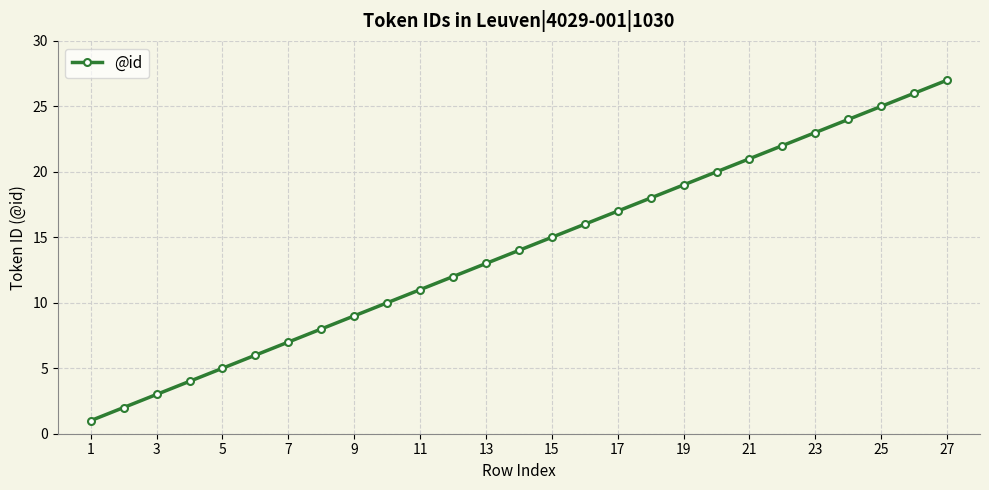

What is the difference between the maximum and second lowest values?

25